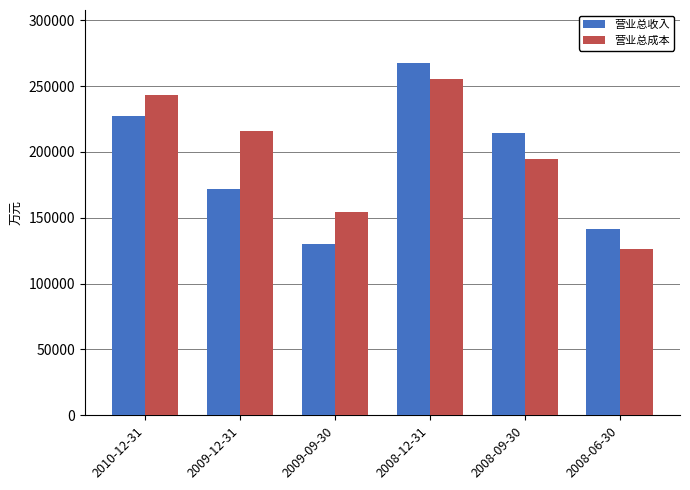

What is the lowest value of the 营业总收入 series?

130300